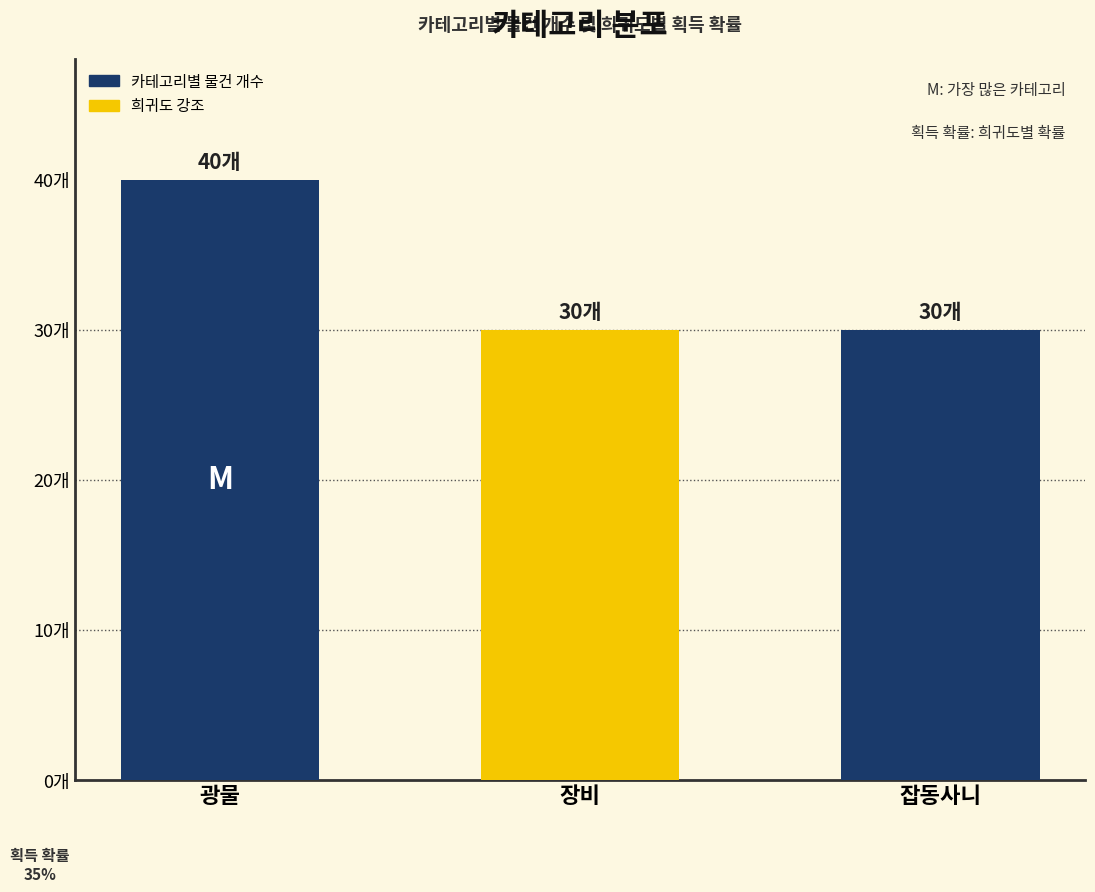

Are the bars horizontal?

No